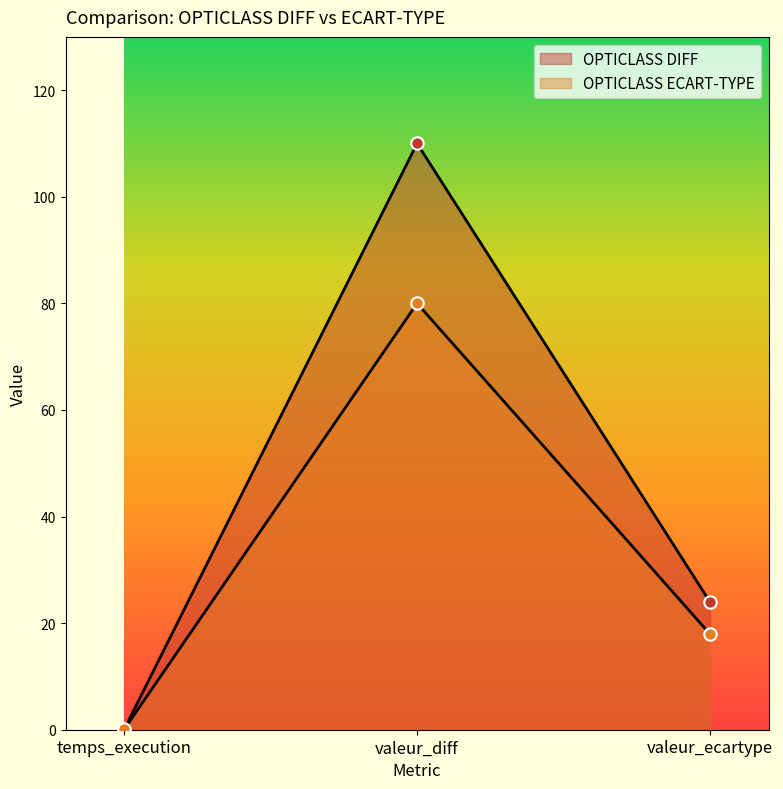

Which series has the largest Y range (max minus min)?

OPTICLASS DIFF